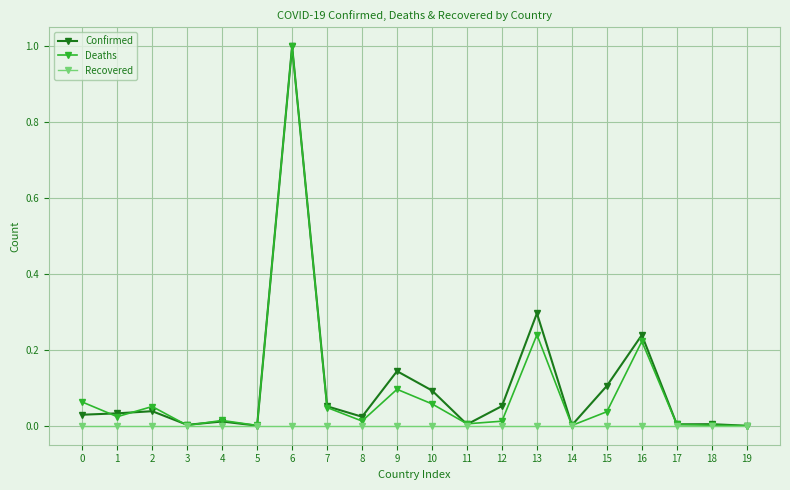

True or false: Recovered has a value of 0.0 at 4.

True